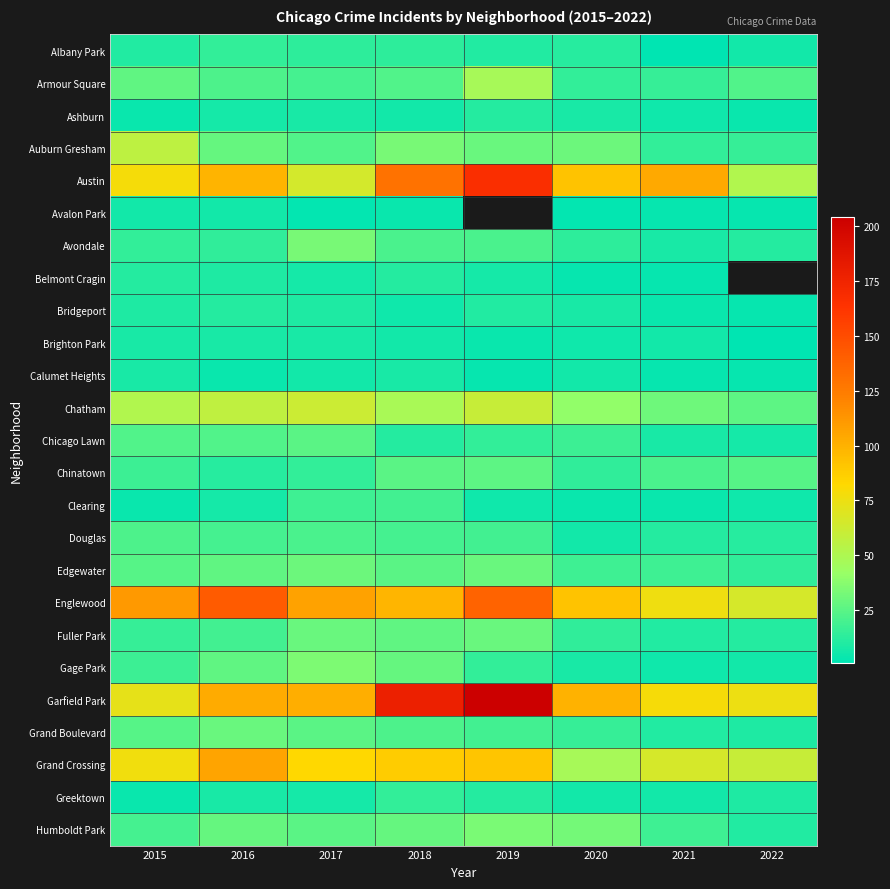

What is the sum of all Chinatown values?

154.0